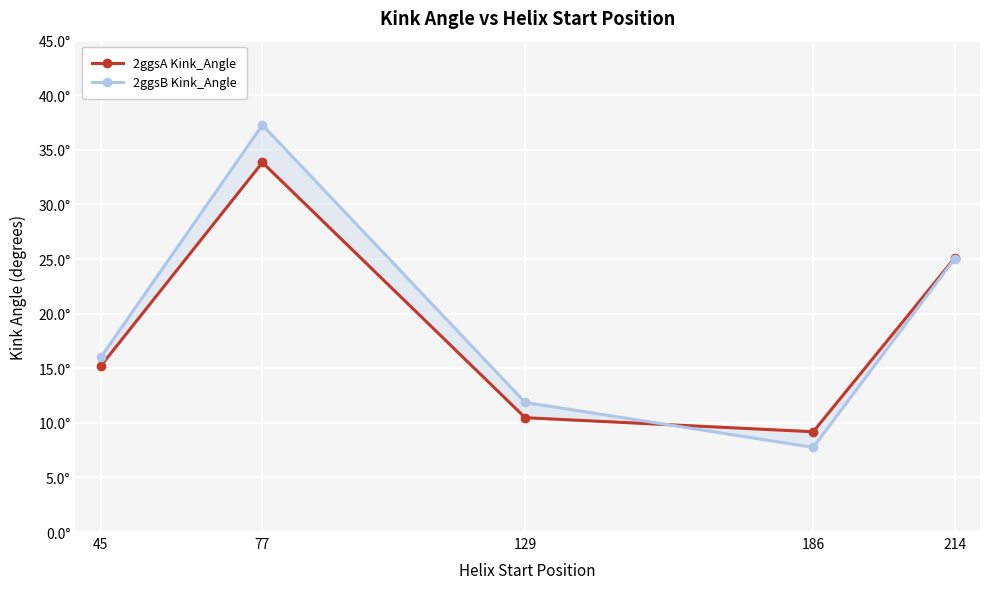

What is the value of the 2ggsB Kink_Angle point at the 5th from the left?

25.0